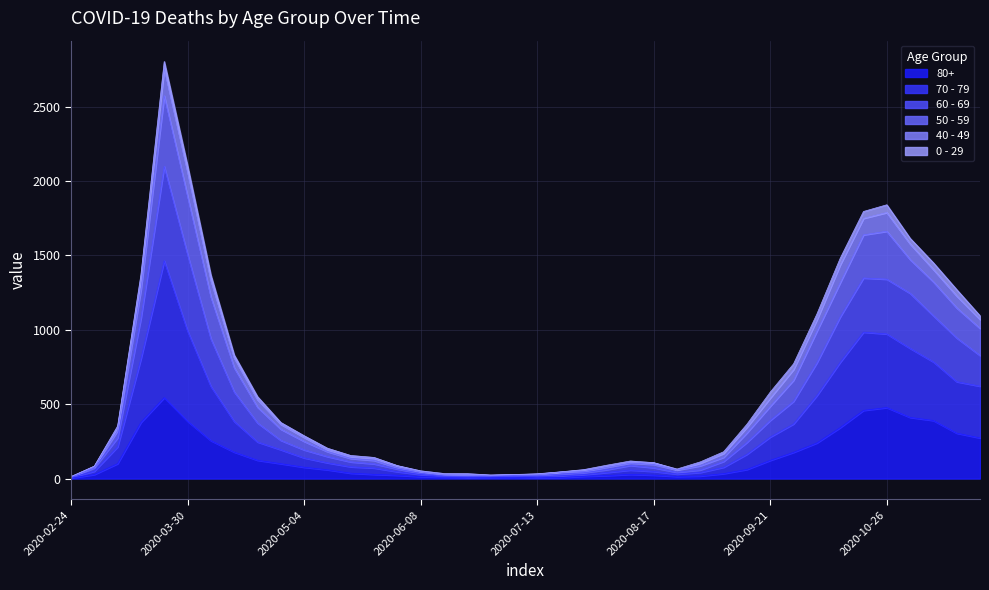

How many values in the 80+ series are below 61?

20